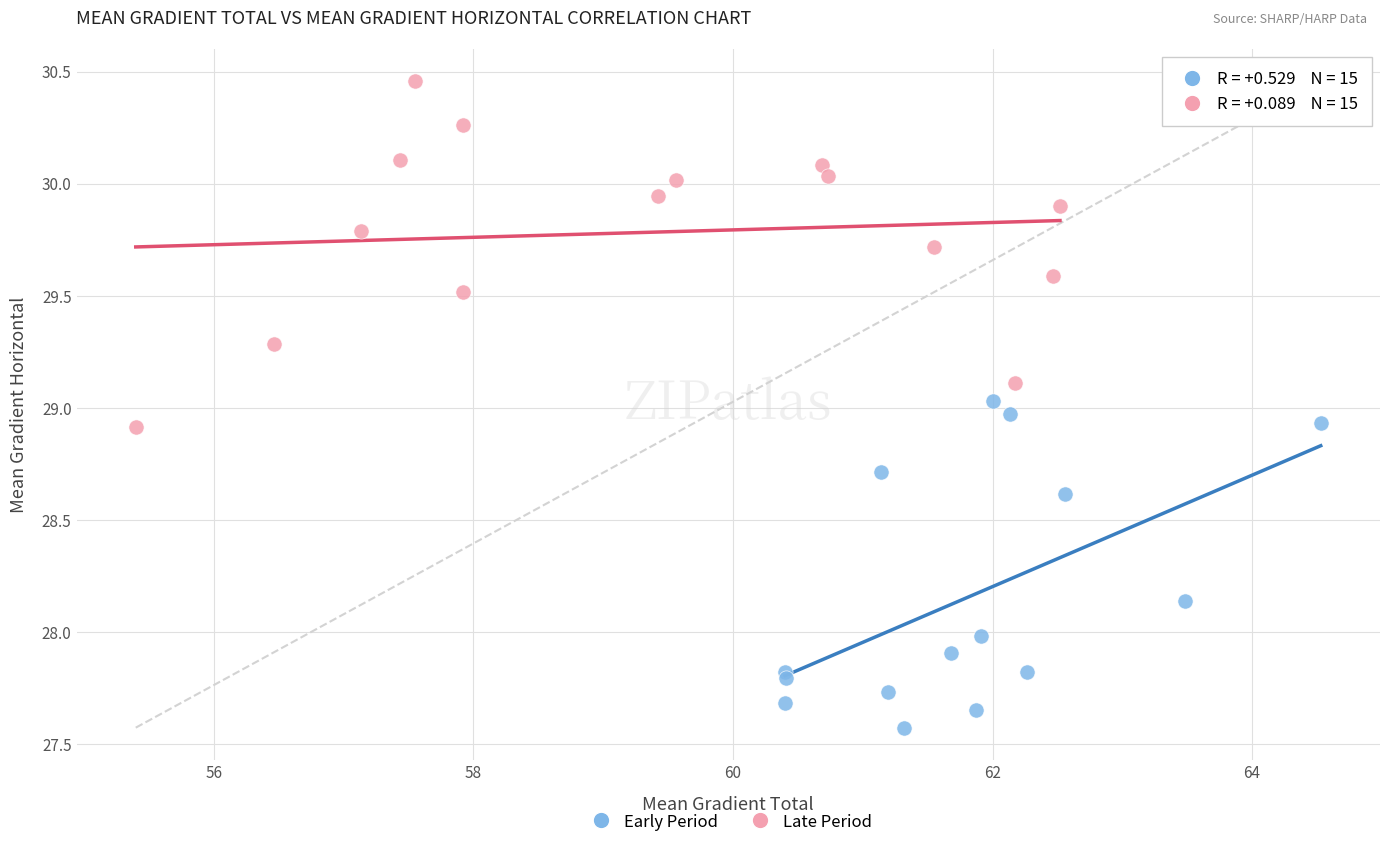

Which series has the widest spread of Y values?

Late Period